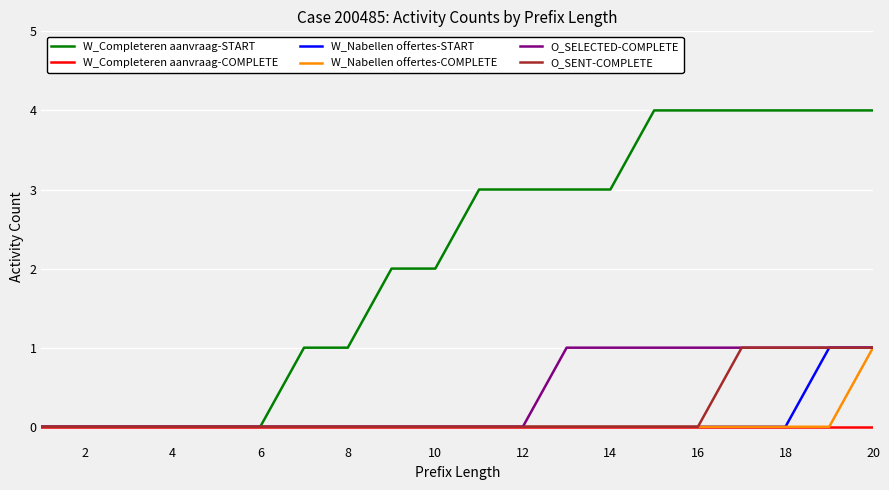

Reading left to right, what are all the values shown in this chart?

W_Completeren aanvraag-START: 0	0	0	0	0	0	1	1	2	2	3	3	3	3	4	4	4	4	4	4
W_Completeren aanvraag-COMPLETE: 0	0	0	0	0	0	0	0	0	0	0	0	0	0	0	0	0	0	0	0
W_Nabellen offertes-START: 0	0	0	0	0	0	0	0	0	0	0	0	0	0	0	0	0	0	1	1
W_Nabellen offertes-COMPLETE: 0	0	0	0	0	0	0	0	0	0	0	0	0	0	0	0	0	0	0	1
O_SELECTED-COMPLETE: 0	0	0	0	0	0	0	0	0	0	0	0	1	1	1	1	1	1	1	1
O_SENT-COMPLETE: 0	0	0	0	0	0	0	0	0	0	0	0	0	0	0	0	1	1	1	1